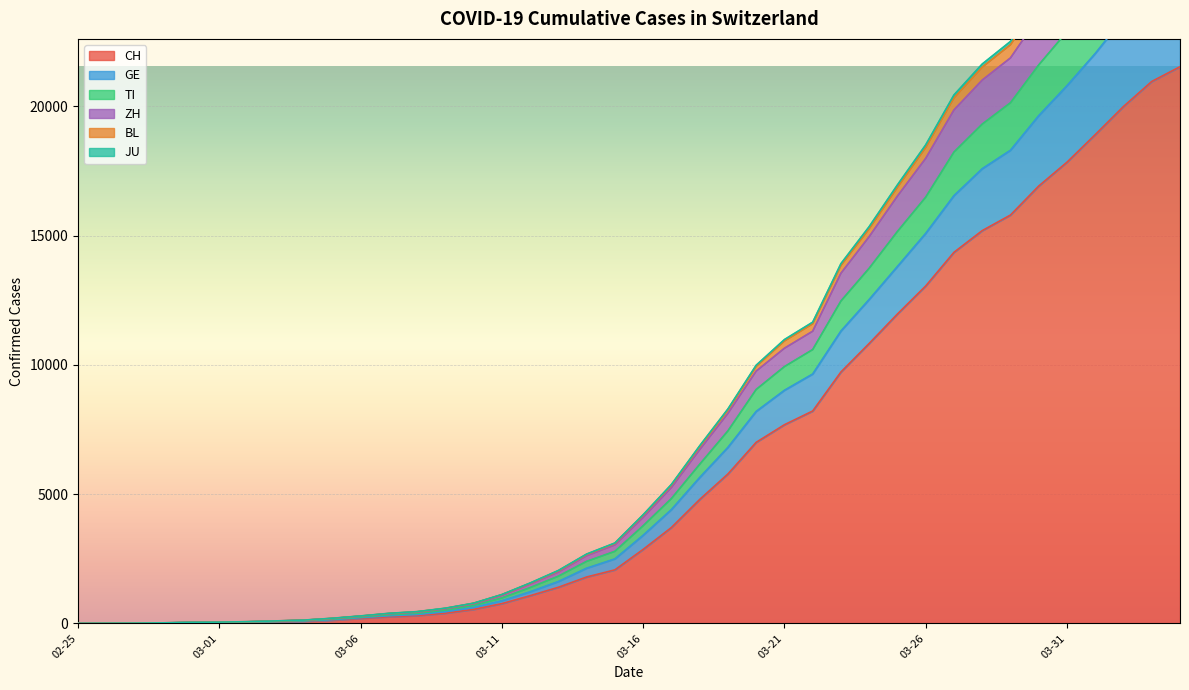

Rank the categories by JU value from lowest to highest.

2020-02-25, 2020-02-26, 2020-02-27, 2020-02-28, 2020-02-29, 2020-03-01, 2020-03-02, 2020-03-03, 2020-03-04, 2020-03-05, 2020-03-06, 2020-03-07, 2020-03-08, 2020-03-09, 2020-03-10, 2020-03-11, 2020-03-12, 2020-03-13, 2020-03-14, 2020-03-15, 2020-03-16, 2020-03-17, 2020-03-18, 2020-03-19, 2020-03-20, 2020-03-21, 2020-03-22, 2020-03-23, 2020-03-24, 2020-03-25, 2020-03-26, 2020-03-27, 2020-03-28, 2020-03-29, 2020-03-30, 2020-03-31, 2020-04-01, 2020-04-02, 2020-04-03, 2020-04-04